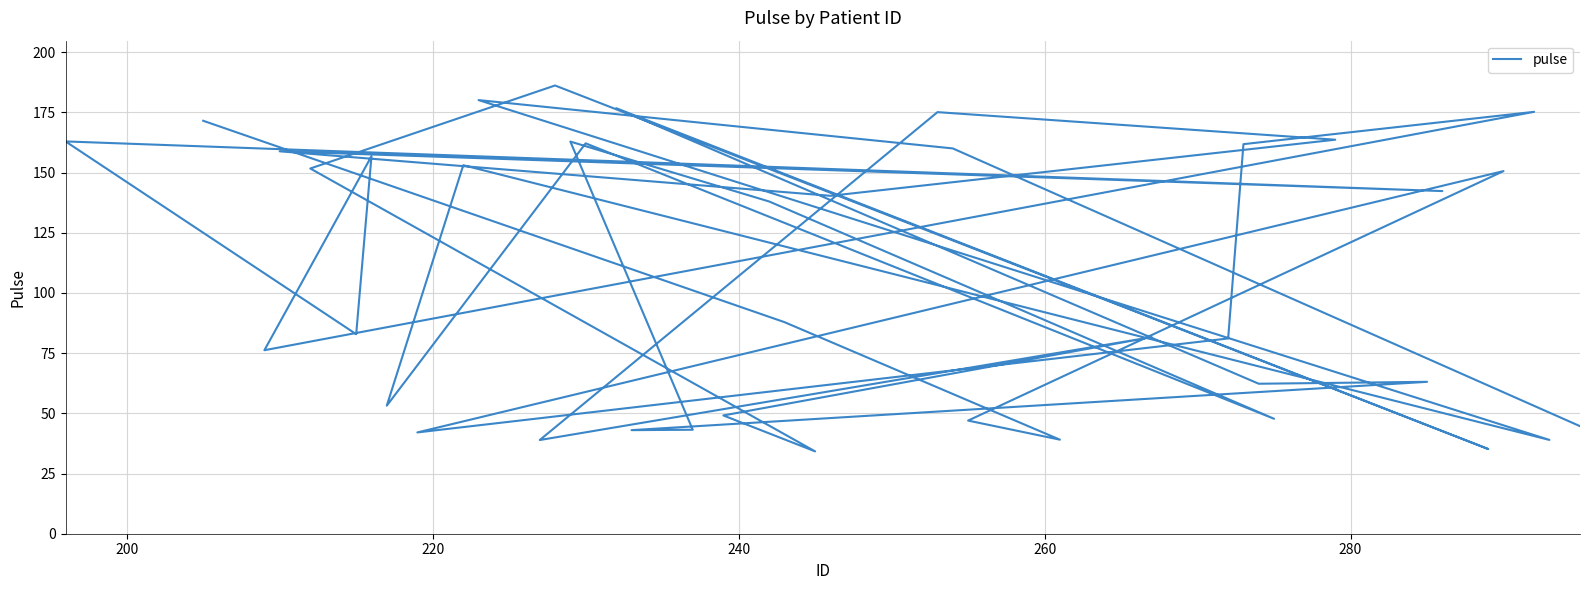

What is the greatest value displayed?

186.2